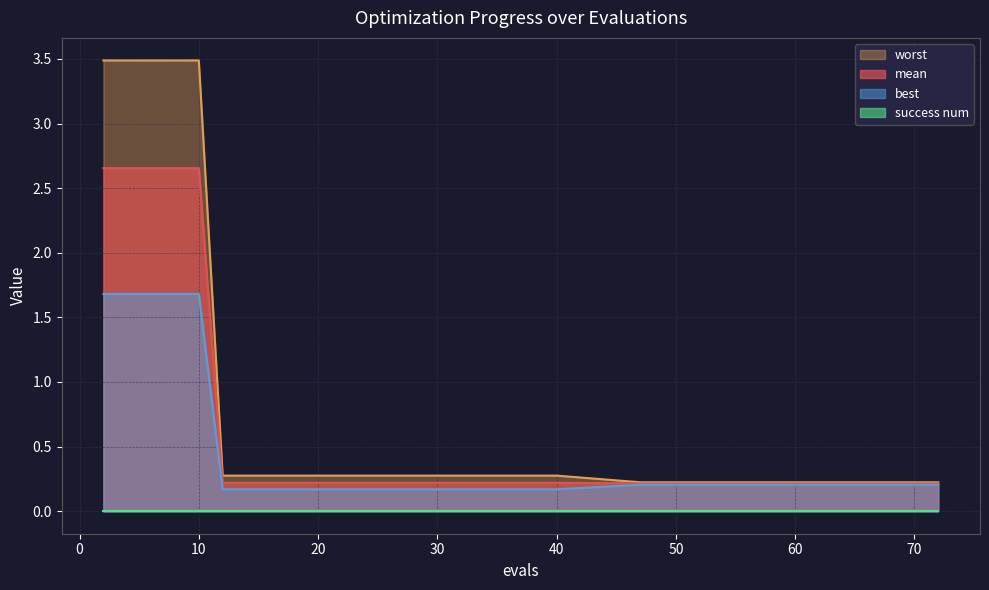

What is the sum of all mean values?

15.4